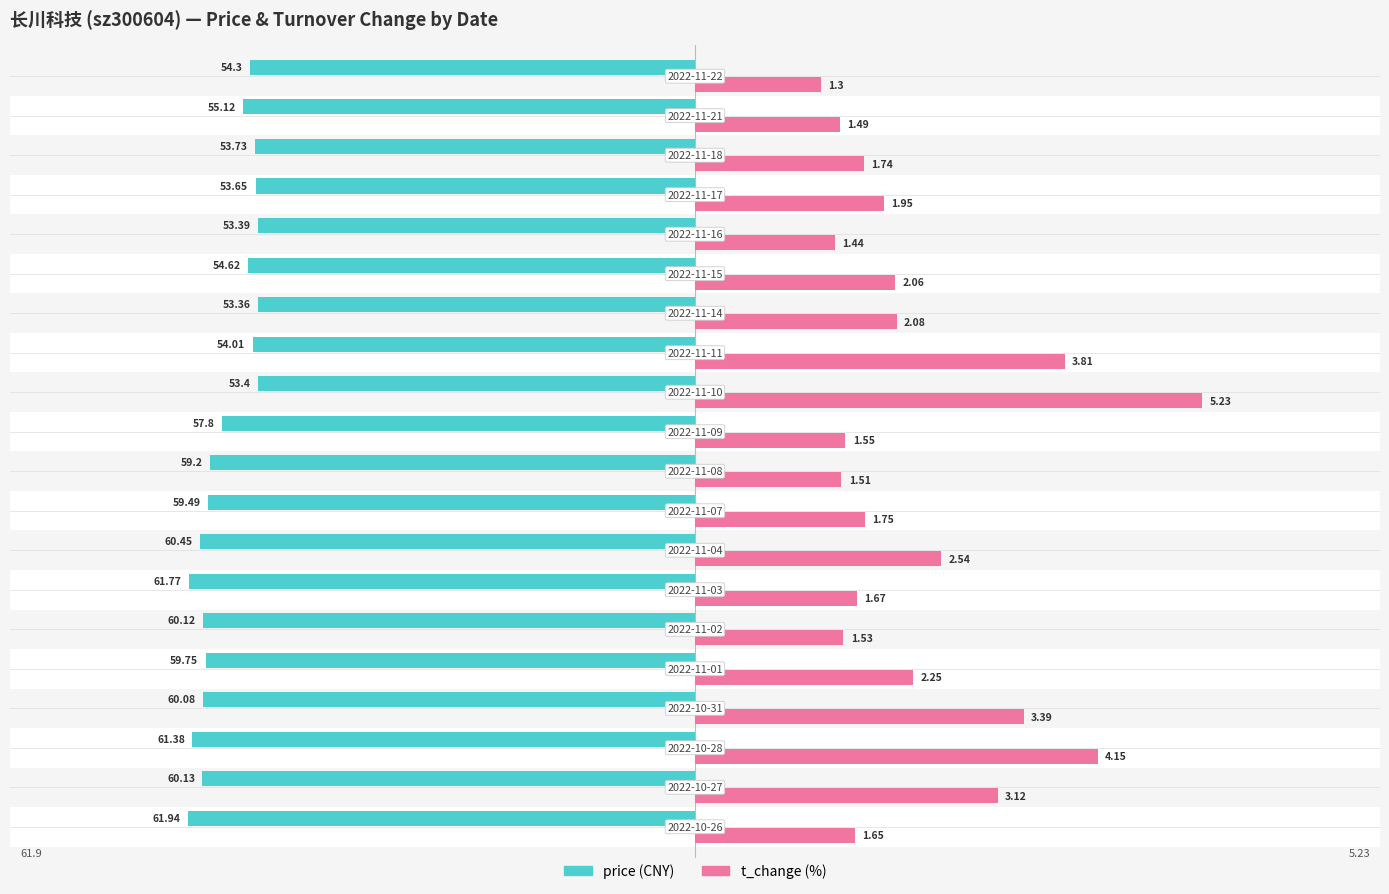

How many groups of bars are there?

20